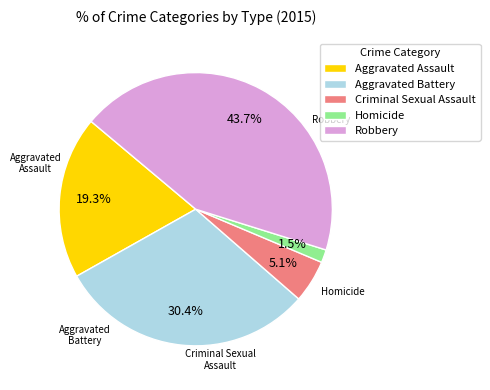

How many slices are in this pie chart?

5